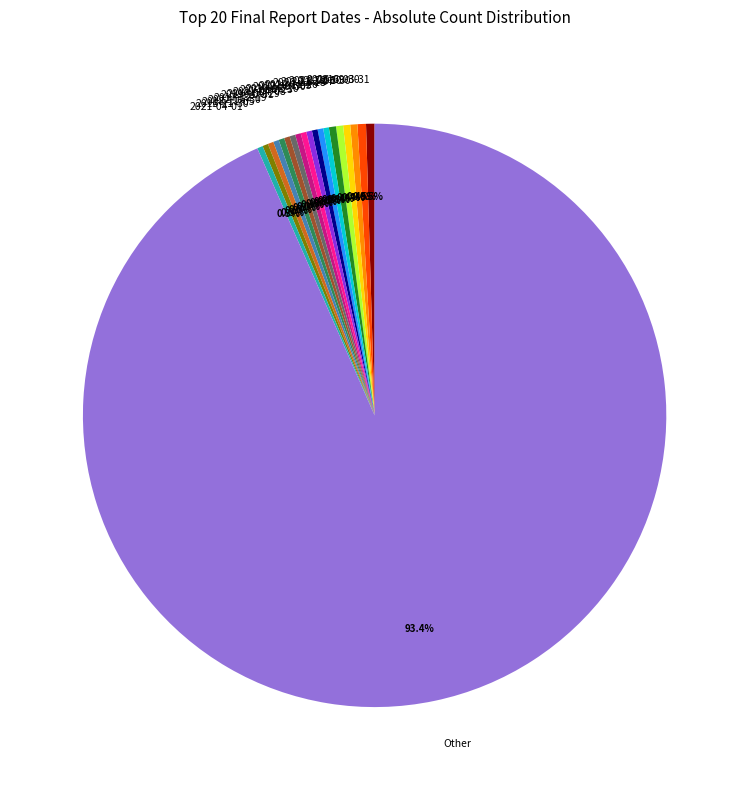

True or false: 2022-06-30 accounts for 5% of the total.

False